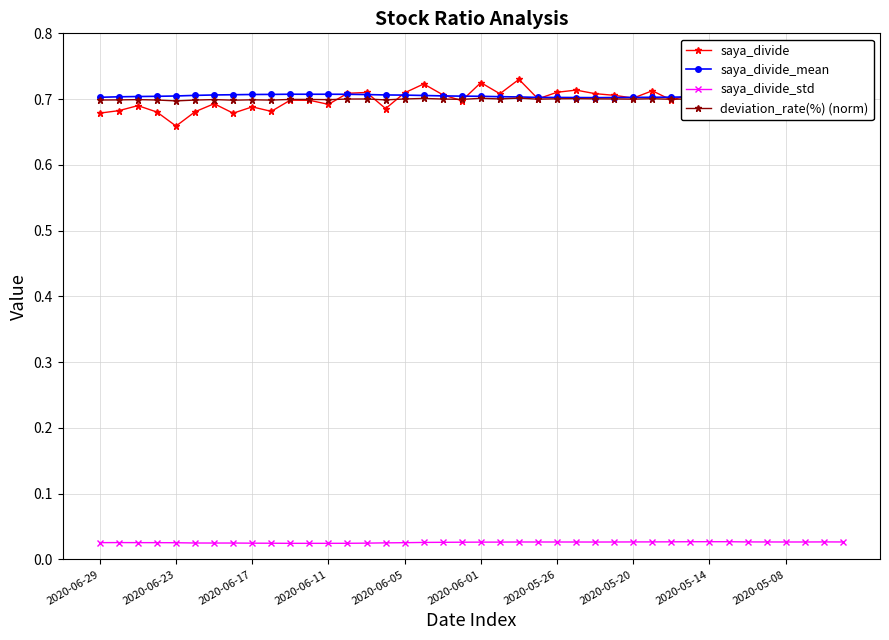

True or false: saya_divide_mean and saya_divide_std cross at least once.

False